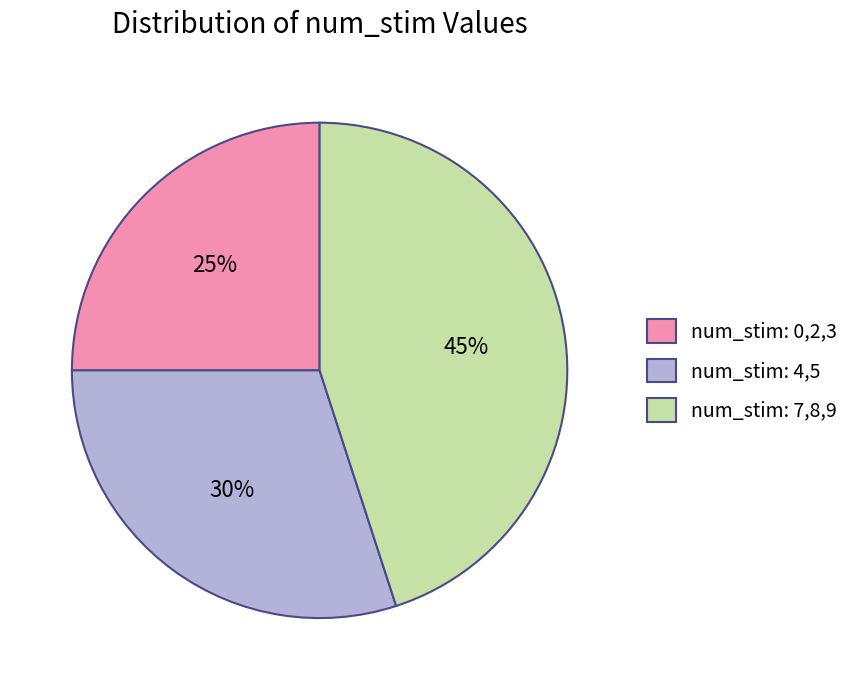

Is there any slice that represents more than half of the pie?

No